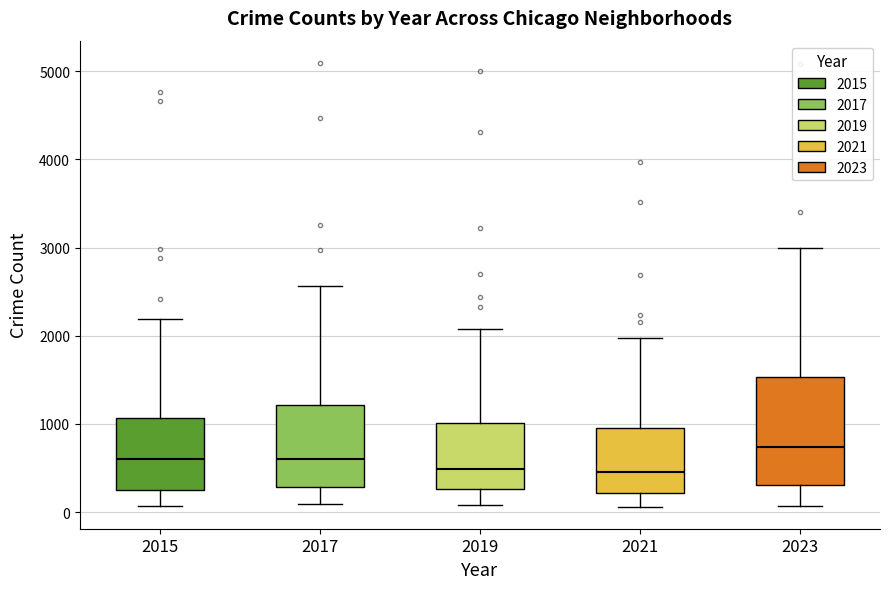

Comparing the boxes themselves (not the whiskers), which one is the tallest?

2023